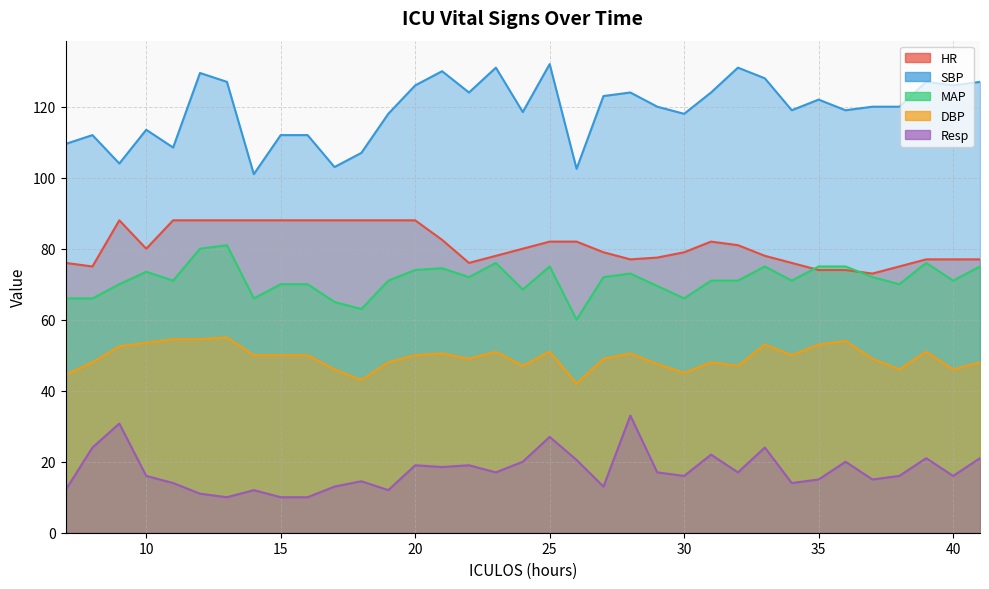

Reading left to right, transcribe all the data shown in this chart.

HR: 7=76.0	8=75.0	9=88.0	10=80.0	11=88.0	12=88.0	13=88.0	14=88.0	15=88.0	16=88.0	17=88.0	18=88.0	19=88.0	20=88.0	21=82.5	22=76.0	23=78.0	24=80.0	25=82.0	26=82.0	27=79.0	28=77.0	29=77.5	30=79.0	31=82.0	32=81.0	33=78.0	34=76.0	35=74.0	36=74.0	37=73.0	38=75.0	39=77.0	40=77.0	41=77.0
SBP: 7=109.5	8=112.0	9=104.0	10=113.5	11=108.5	12=129.5	13=127.0	14=101.0	15=112.0	16=112.0	17=103.0	18=107.0	19=118.0	20=126.0	21=130.0	22=124.0	23=131.0	24=118.5	25=132.0	26=102.5	27=123.0	28=124.0	29=120.0	30=118.0	31=124.0	32=131.0	33=128.0	34=119.0	35=122.0	36=119.0	37=120.0	38=120.0	39=127.0	40=126.0	41=127.0
MAP: 7=66.0	8=66.0	9=70.0	10=73.5	11=71.0	12=80.0	13=81.0	14=66.0	15=70.0	16=70.0	17=65.0	18=63.0	19=71.0	20=74.0	21=74.5	22=72.0	23=76.0	24=68.5	25=75.0	26=60.0	27=72.0	28=73.0	29=69.5	30=66.0	31=71.0	32=71.0	33=75.0	34=71.0	35=75.0	36=75.0	37=72.0	38=70.0	39=76.0	40=71.0	41=75.0
DBP: 7=44.5	8=48.0	9=52.5	10=53.5	11=54.5	12=54.5	13=55.0	14=50.0	15=50.0	16=50.0	17=46.0	18=43.0	19=48.0	20=50.0	21=50.5	22=49.0	23=51.0	24=47.0	25=51.0	26=42.0	27=49.0	28=50.5	29=47.5	30=45.0	31=48.0	32=47.0	33=53.0	34=50.0	35=53.0	36=54.0	37=49.0	38=46.0	39=51.0	40=46.0	41=48.0
Resp: 7=12.0	8=24.0	9=30.8	10=16.0	11=14.0	12=11.0	13=10.0	14=12.0	15=10.0	16=10.0	17=13.0	18=14.5	19=12.0	20=19.0	21=18.5	22=19.0	23=17.0	24=20.0	25=27.0	26=20.5	27=13.0	28=33.0	29=17.0	30=16.0	31=22.0	32=17.0	33=24.0	34=14.0	35=15.0	36=20.0	37=15.0	38=16.0	39=21.0	40=16.0	41=21.0